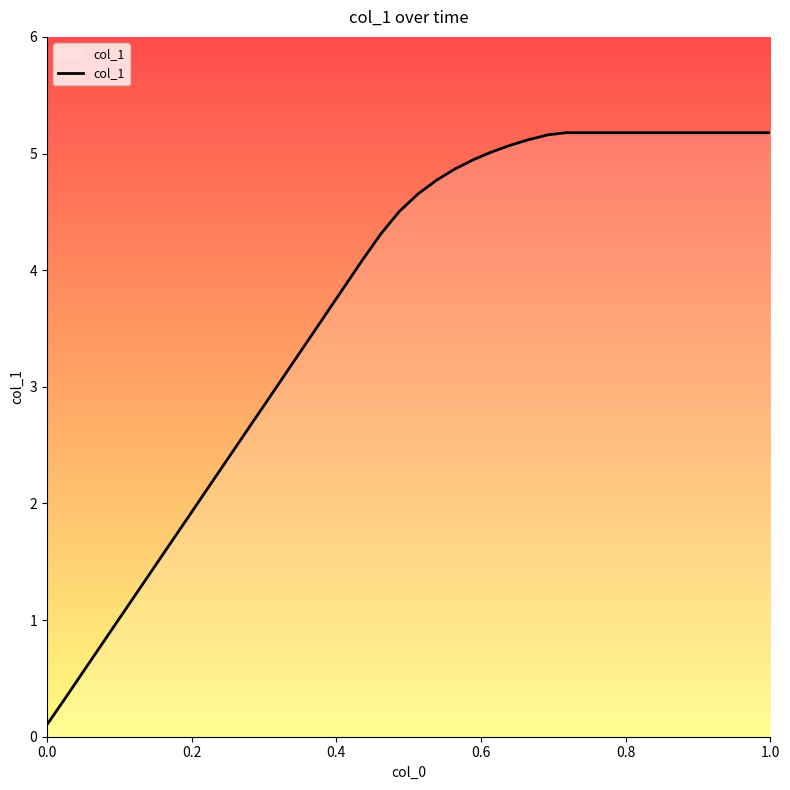

What is the greatest value displayed?

5.2